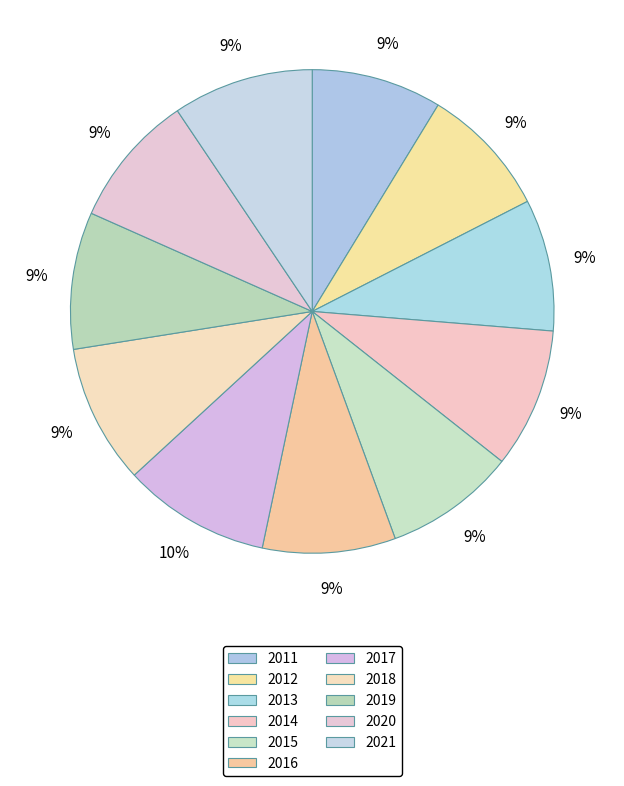

What percentage is the 2018 slice, to the nearest percent?

9%